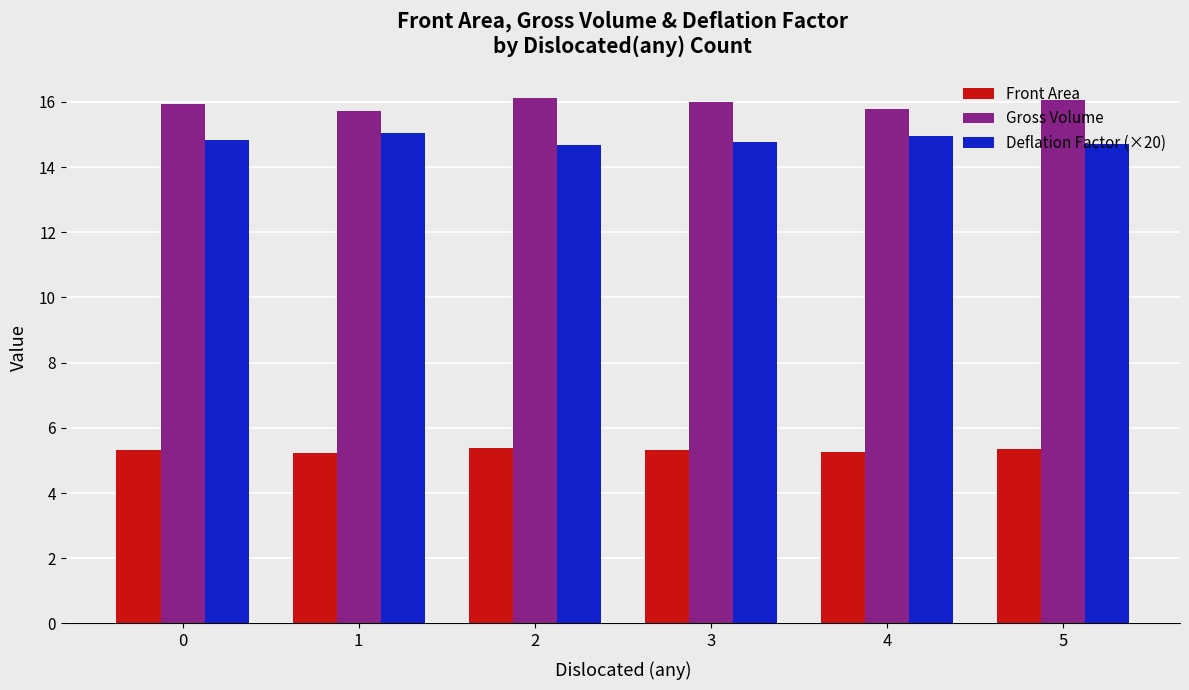

Is it true that Deflation Factor (×20) equals 14.8 at 3?

True